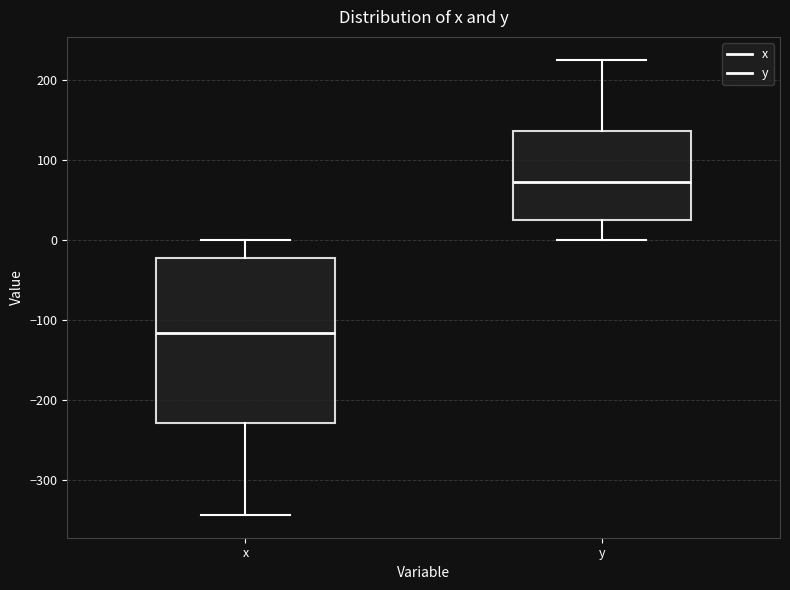

Reading left to right, transcribe this box plot: for each box, give where its median line is, the range the box spans, and where its two whiskers end, as read against the y-axis. The values are not printed on the chart, so give them approximately, as read against the axis.

x: median -120, box -230 to -20, whiskers -340 to 0
y: median 70, box 20 to 140, whiskers 0 to 230